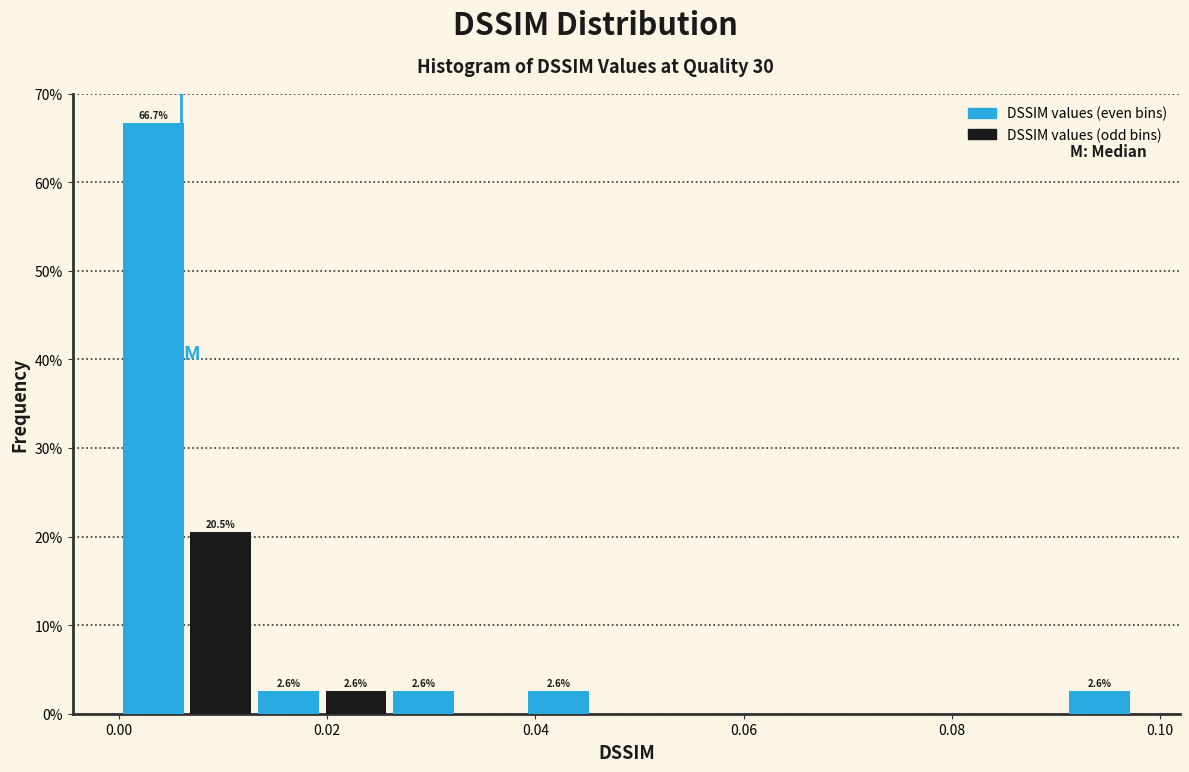

Read against the x-axis, roughly where is the centre of the tallest bar?

0.004